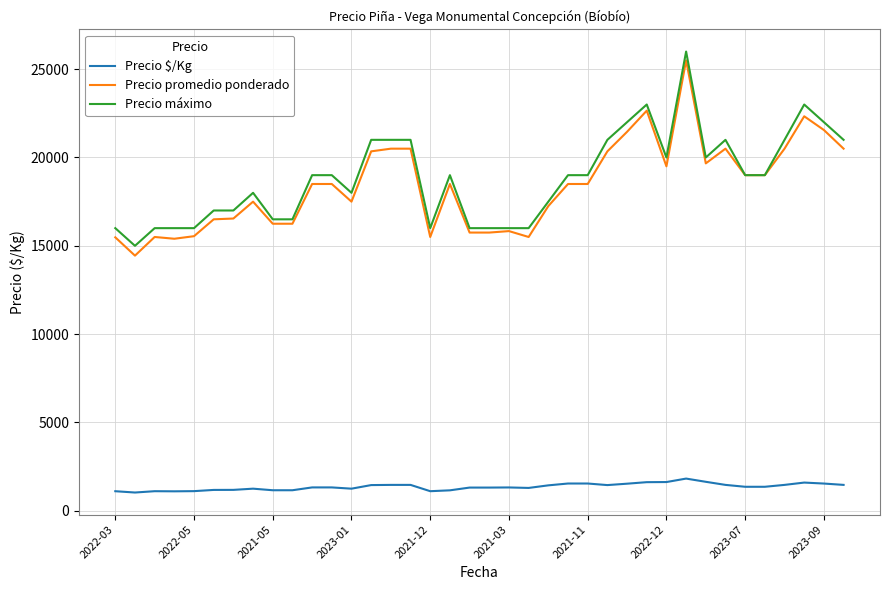

Is this an area chart (filled region under the line)?

No